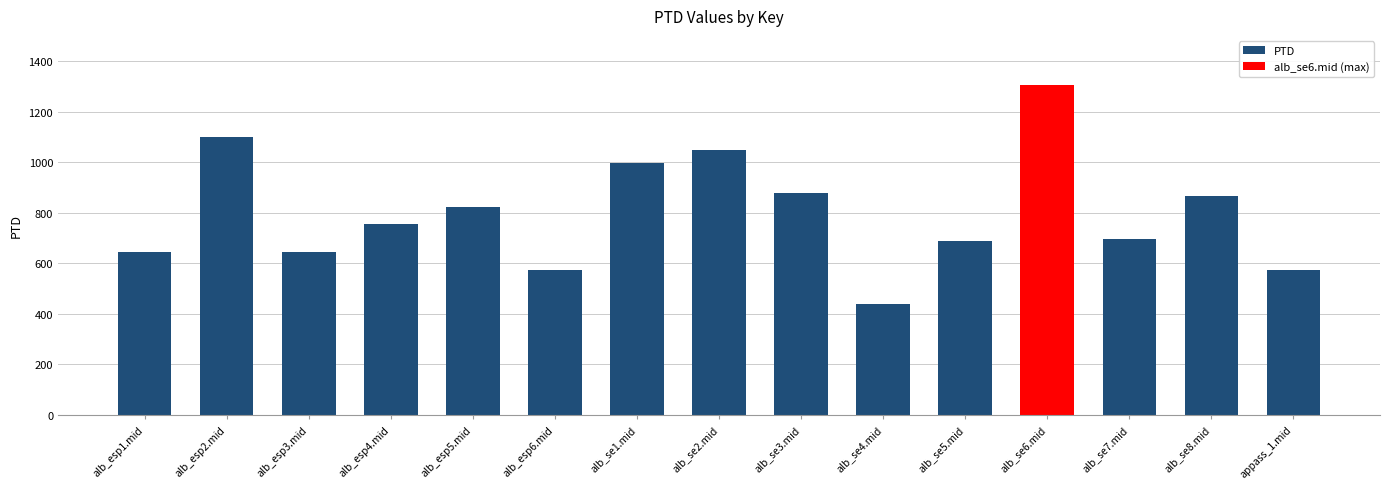

What is the approximate value at alb_esp5.mid?

824.5